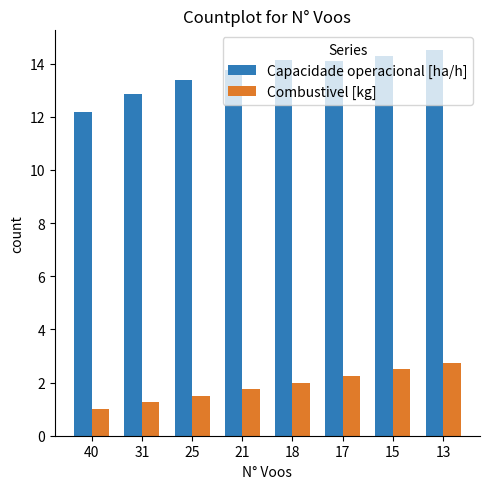

What is the approximate value of Capacidade operacional [ha/h] at 31?

12.9